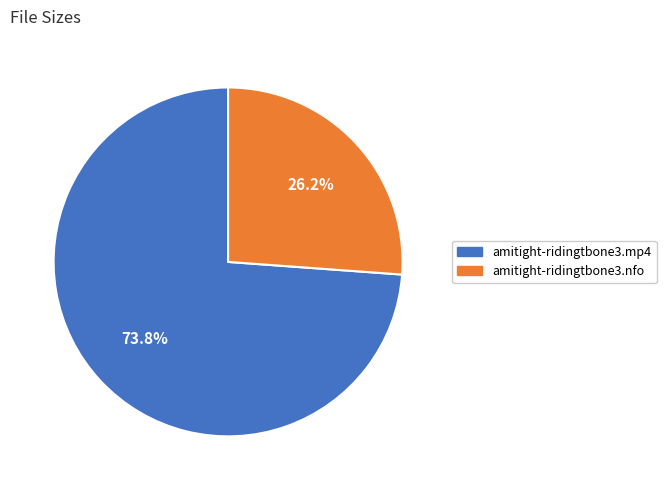

The amitight-ridingtbone3.mp4 slice represents 80% of the pie. True or false?

False